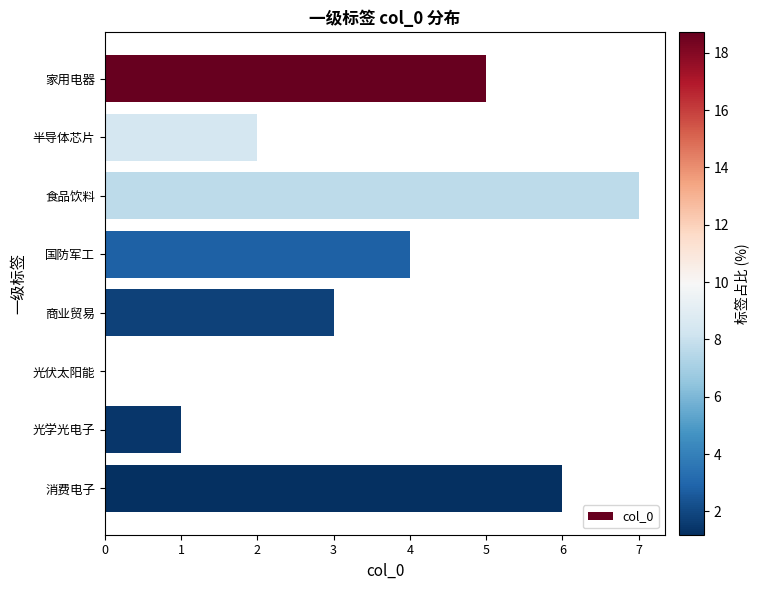

What is the sum of the values at 国防军工 and 食品饮料?

11